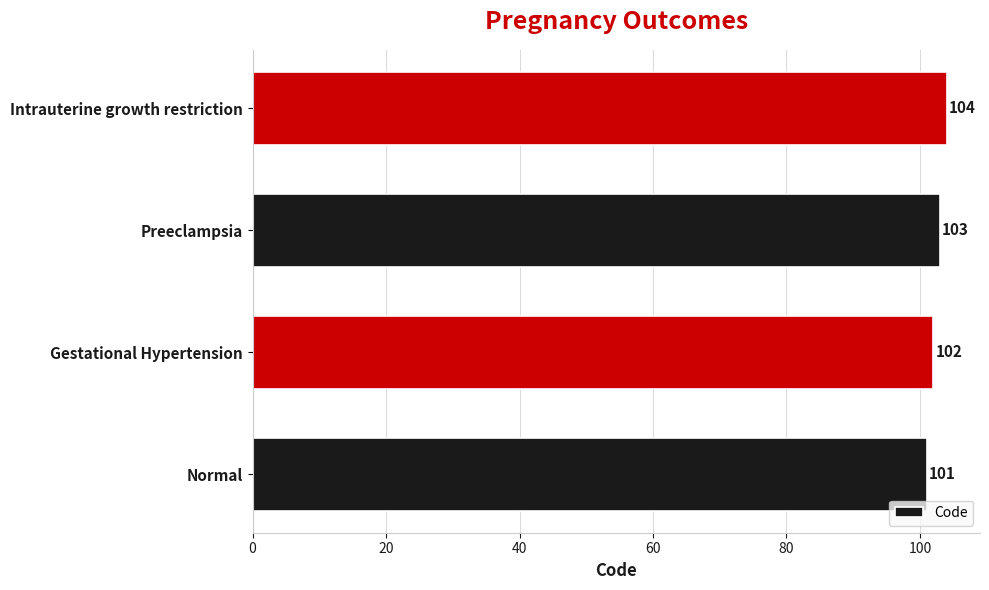

How many categories are shown in the chart?

4